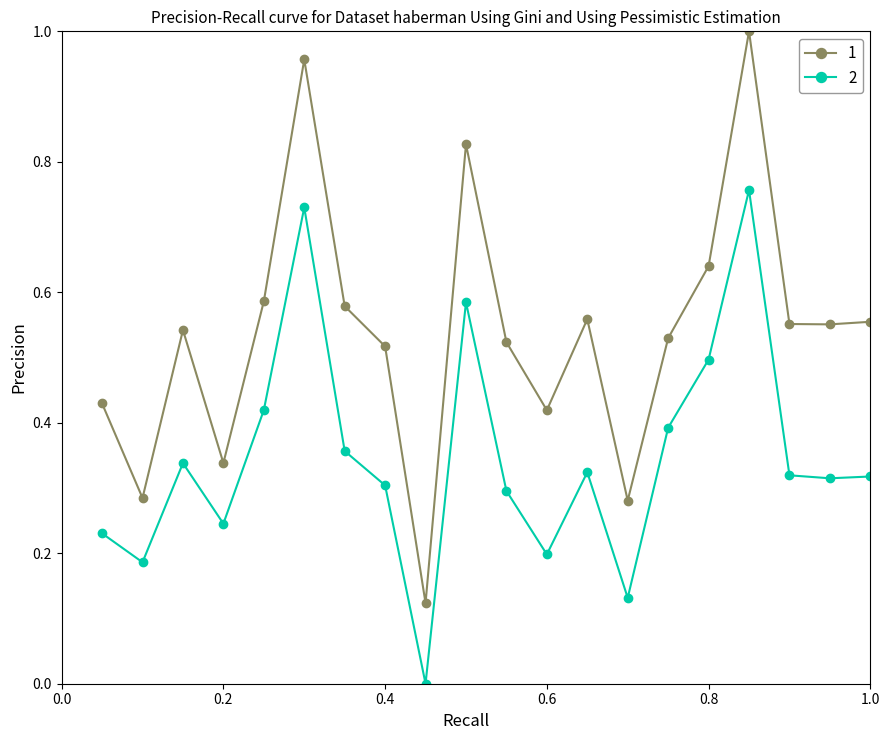

True or false: 1 and 2 cross at least once.

False